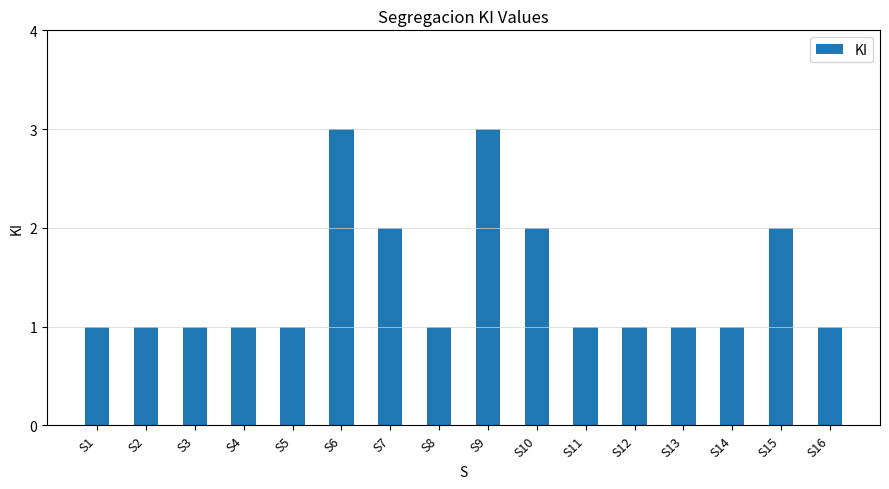

Read the value at S4.

1